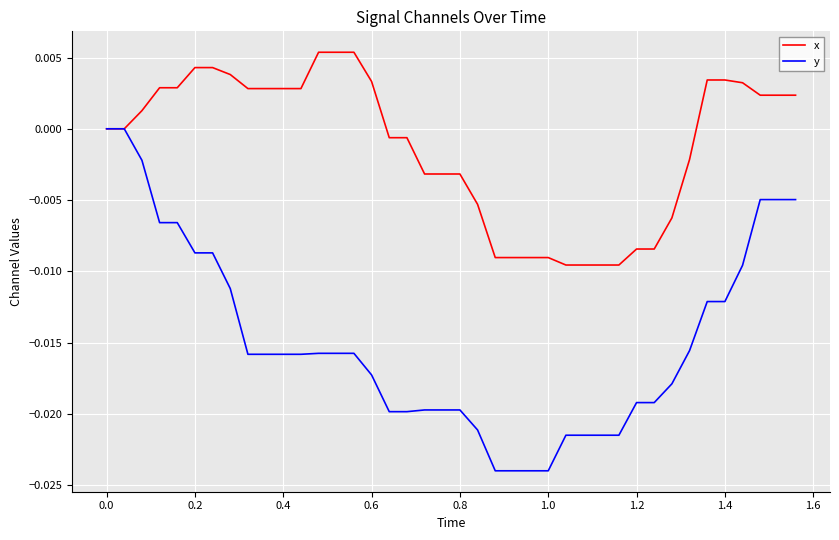

Which series has the widest spread of values?

y